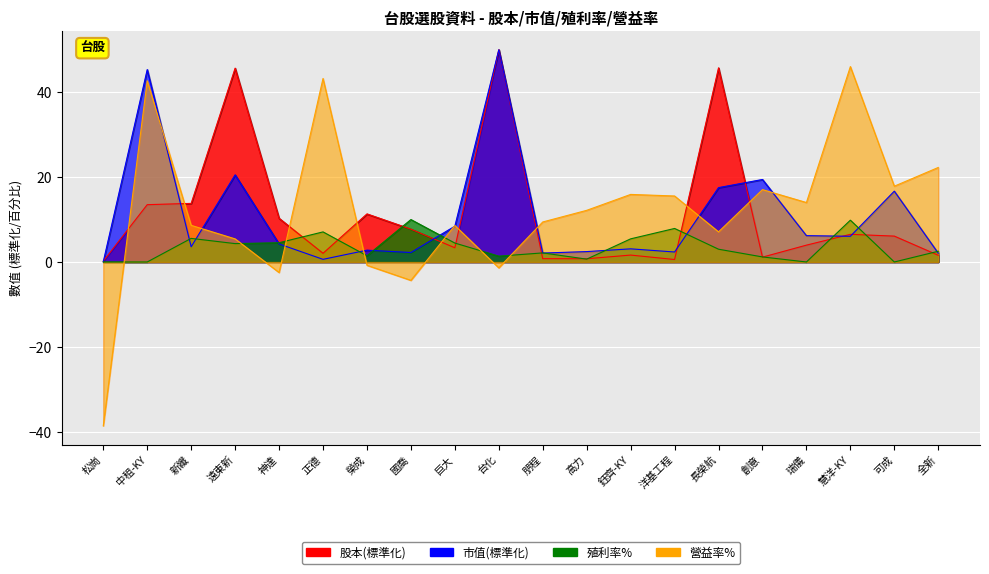

Rank the categories by 殖利率% value from highest to lowest.

國喬, 慧洋-KY, 洋基工程, 正德, 新纖, 鈺齊-KY, 神達, 巨大, 遠東新, 長榮航, 全新, 朋程, 榮成, 台化, 創意, 高力, 松崗, 中租-KY, 瑞儀, 可成